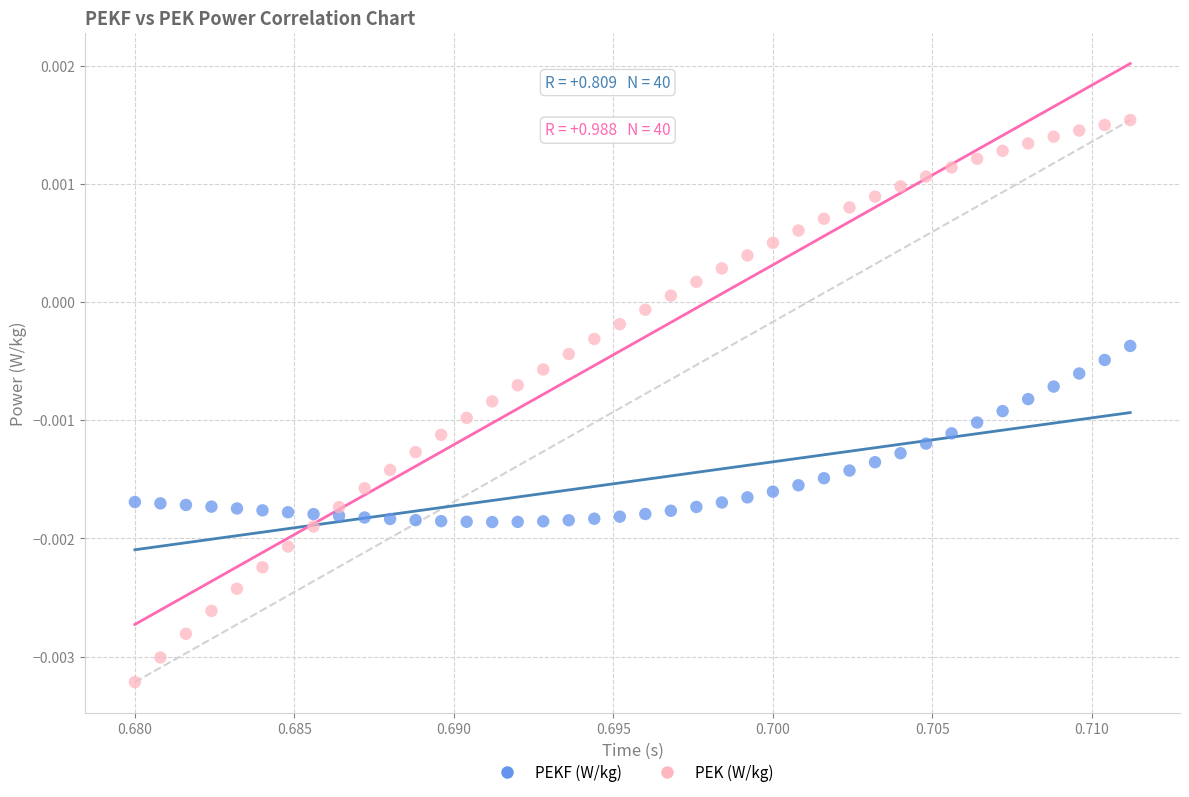

Which series reaches the maximum Y coordinate?

PEK (W/kg)